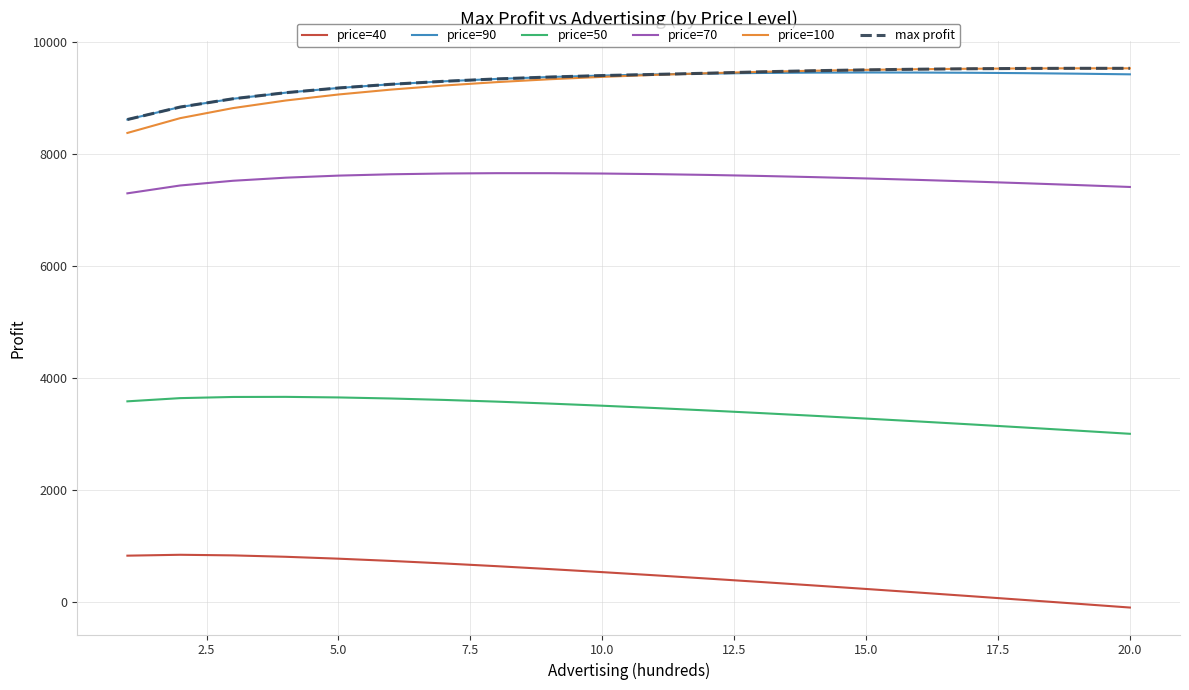

What is the average value of the price=70 series?

7558.3